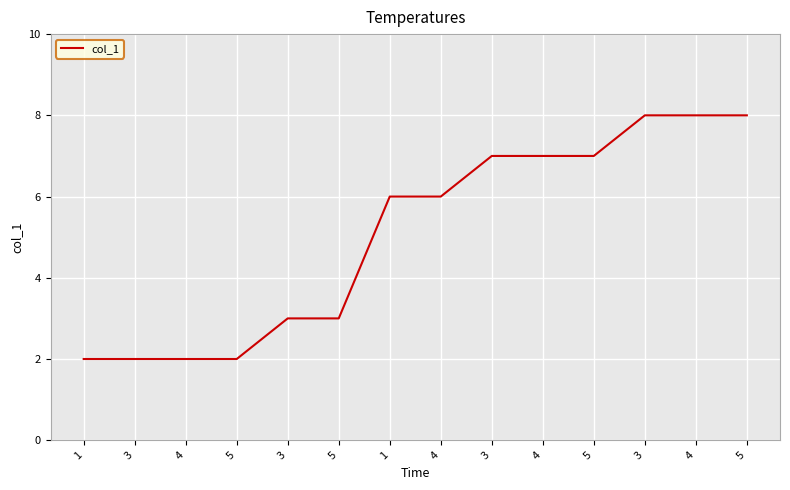

What is the ratio of the value at 1 to the value at 5?

1.0